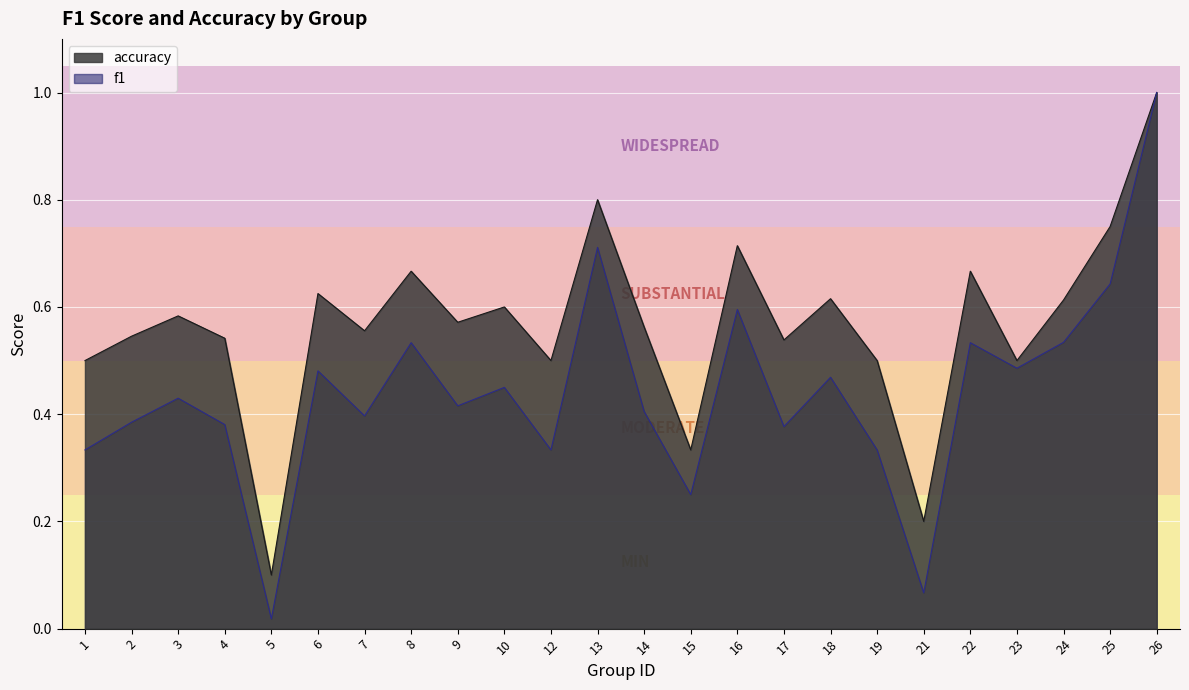

Reading left to right, transcribe all the data shown in this chart.

f1: 1=0.3	2=0.4	3=0.4	4=0.4	5=0.0	6=0.5	7=0.4	8=0.5	9=0.4	10=0.5	12=0.3	13=0.7	14=0.4	15=0.2	16=0.6	17=0.4	18=0.5	19=0.3	21=0.1	22=0.5	23=0.5	24=0.5	25=0.6	26=1.0
accuracy: 1=0.5	2=0.5	3=0.6	4=0.5	5=0.1	6=0.6	7=0.6	8=0.7	9=0.6	10=0.6	12=0.5	13=0.8	14=0.6	15=0.3	16=0.7	17=0.5	18=0.6	19=0.5	21=0.2	22=0.7	23=0.5	24=0.6	25=0.8	26=1.0